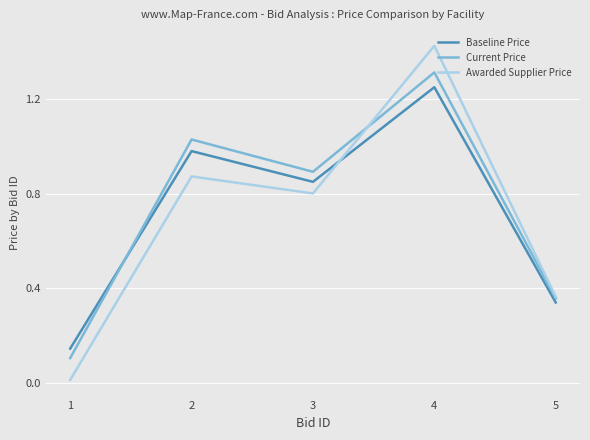

Which category has the lowest value across all series?

1